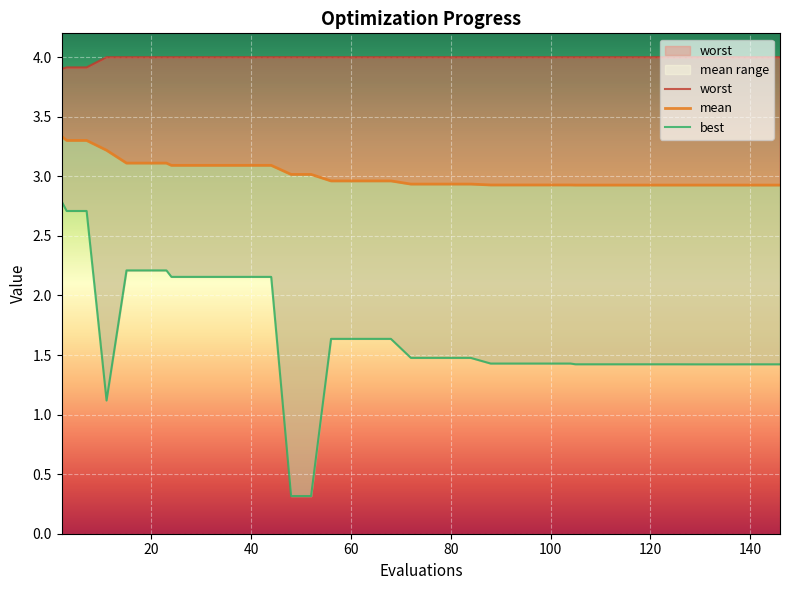

Reading left to right, what are all the values shown in this chart?

mean: 2=3.3	3=3.3	7=3.3	11=3.2	15=3.1	19=3.1	23=3.1	24=3.1	28=3.1	32=3.1	36=3.1	40=3.1	44=3.1	48=3.0	52=3.0	56=3.0	60=3.0	64=3.0	68=3.0	72=2.9	76=2.9	80=2.9	84=2.9	88=2.9	92=2.9	96=2.9	100=2.9	104=2.9	105=2.9	109=2.9	113=2.9	117=2.9	121=2.9	125=2.9	129=2.9	133=2.9	137=2.9	138=2.9	142=2.9	146=2.9
best: 2=2.8	3=2.7	7=2.7	11=1.1	15=2.2	19=2.2	23=2.2	24=2.2	28=2.2	32=2.2	36=2.2	40=2.2	44=2.2	48=0.3	52=0.3	56=1.6	60=1.6	64=1.6	68=1.6	72=1.5	76=1.5	80=1.5	84=1.5	88=1.4	92=1.4	96=1.4	100=1.4	104=1.4	105=1.4	109=1.4	113=1.4	117=1.4	121=1.4	125=1.4	129=1.4	133=1.4	137=1.4	138=1.4	142=1.4	146=1.4
worst: 2=3.9	3=3.9	7=3.9	11=4.0	15=4.0	19=4.0	23=4.0	24=4.0	28=4.0	32=4.0	36=4.0	40=4.0	44=4.0	48=4.0	52=4.0	56=4.0	60=4.0	64=4.0	68=4.0	72=4.0	76=4.0	80=4.0	84=4.0	88=4.0	92=4.0	96=4.0	100=4.0	104=4.0	105=4.0	109=4.0	113=4.0	117=4.0	121=4.0	125=4.0	129=4.0	133=4.0	137=4.0	138=4.0	142=4.0	146=4.0